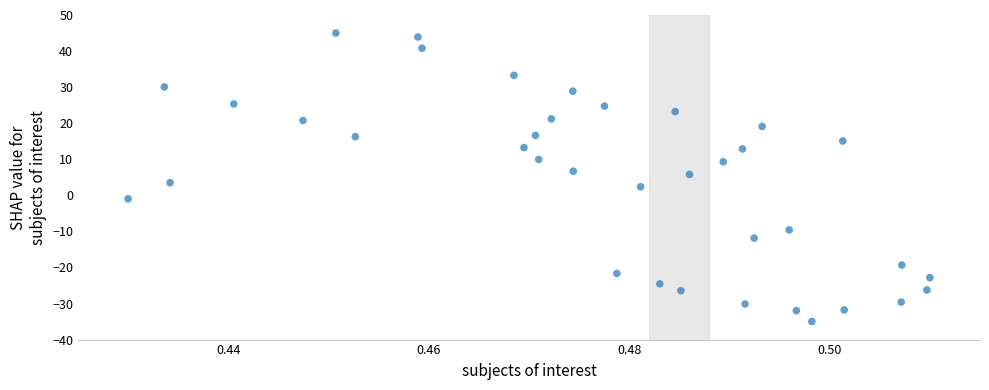

What is the range of Y values (max minus min)?

80.0